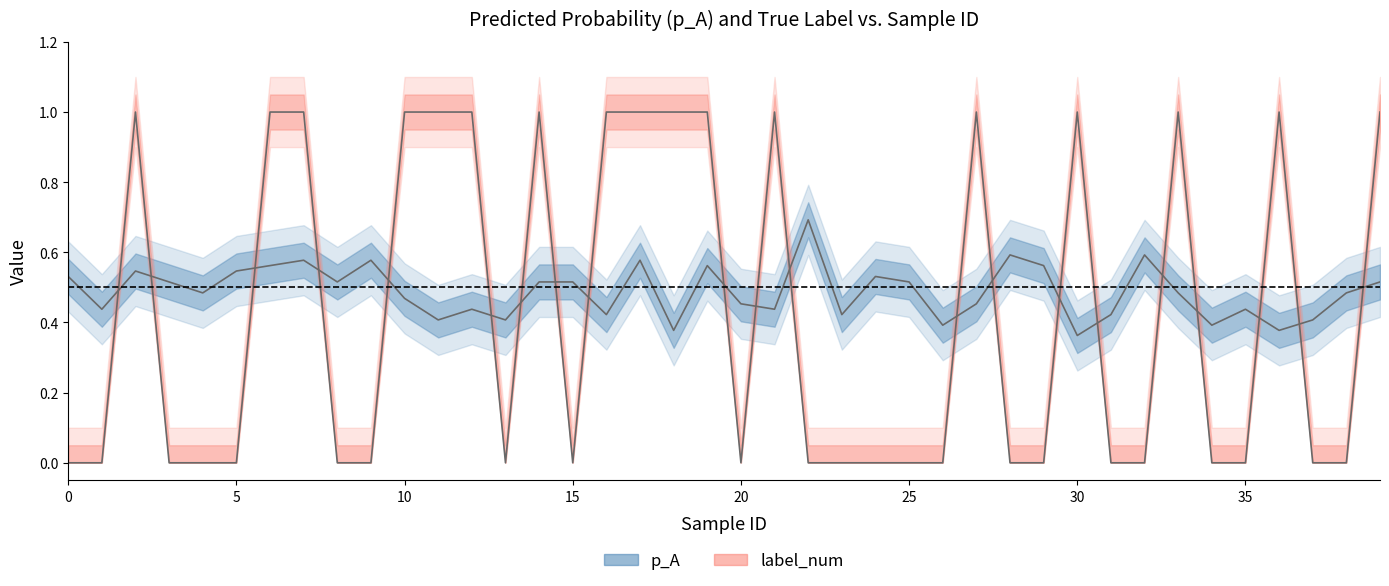

Where is p_A nearest to the value 0?

30